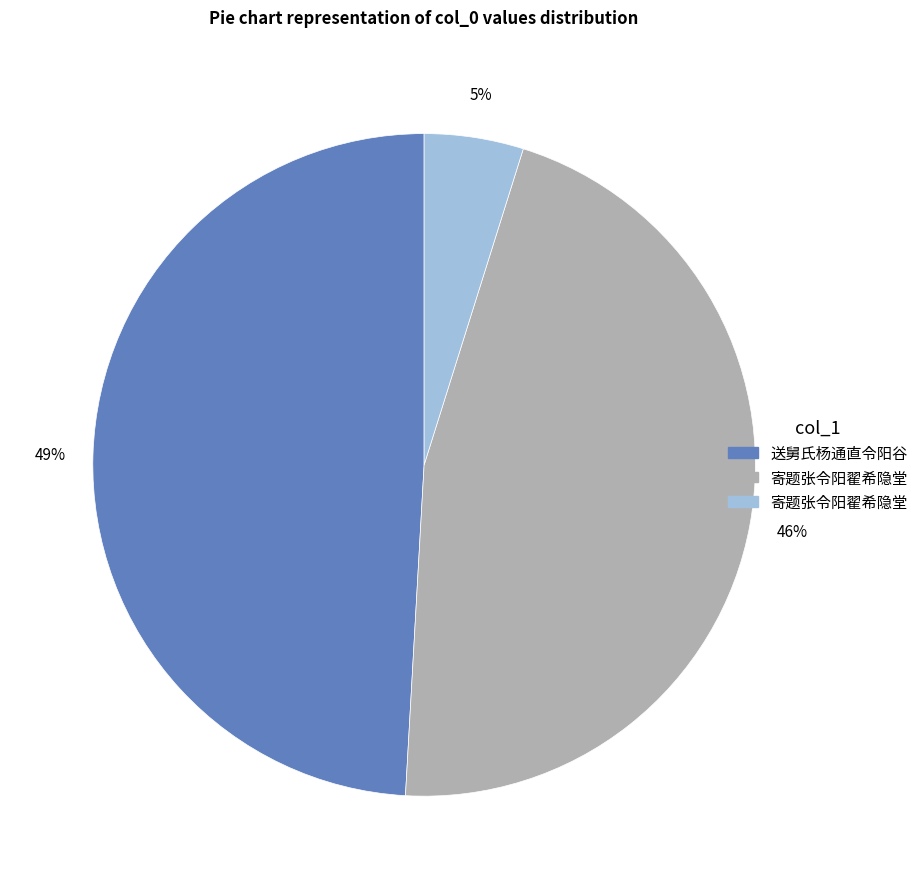

Is there any slice that represents more than half of the pie?

No